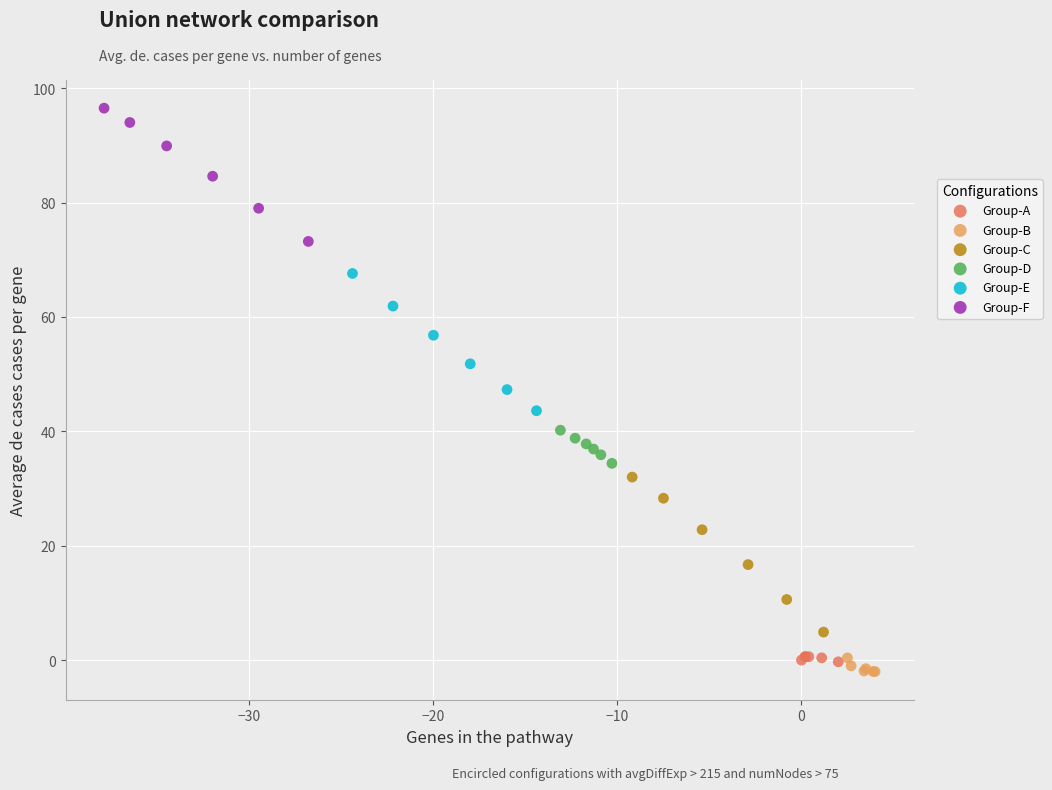

Which series has the widest spread of Y values?

Group-C